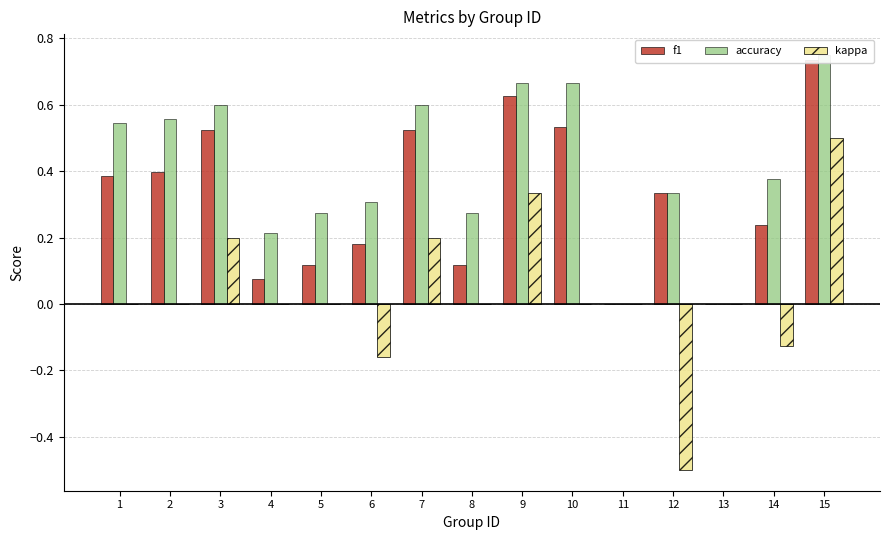

What are all the series names shown in the legend?

f1, accuracy, kappa